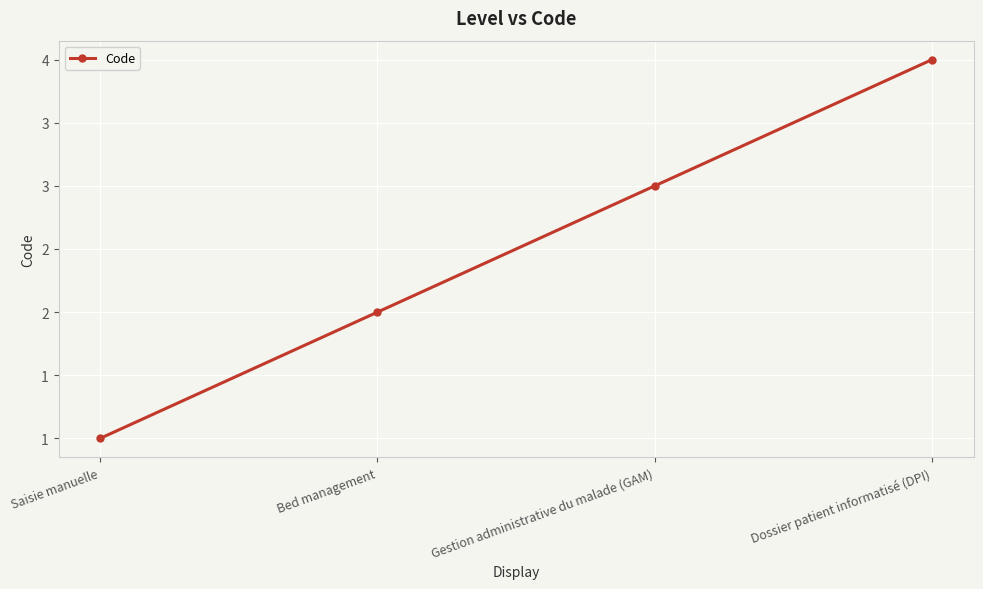

What is the ratio of the value at Bed management to the value at Gestion administrative du malade (GAM)?

0.7